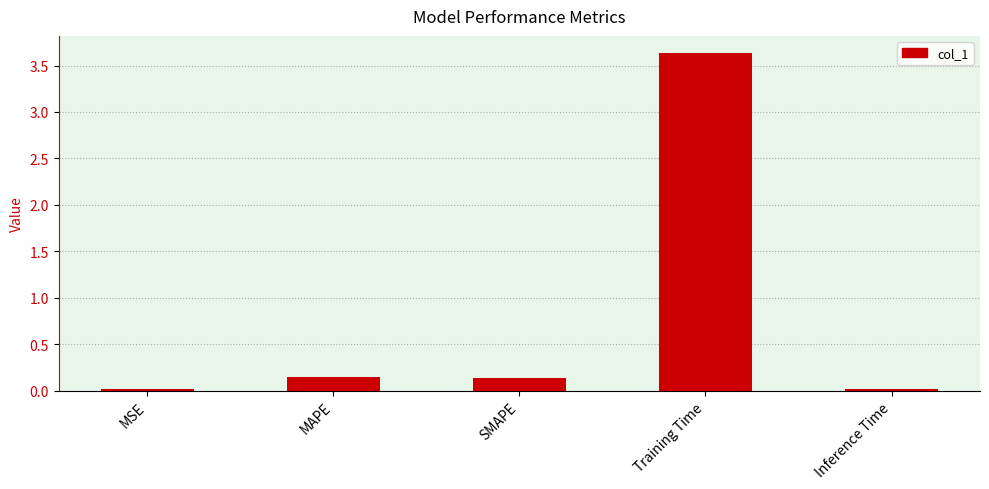

True or false: the data shows 0.0 at MSE.

True